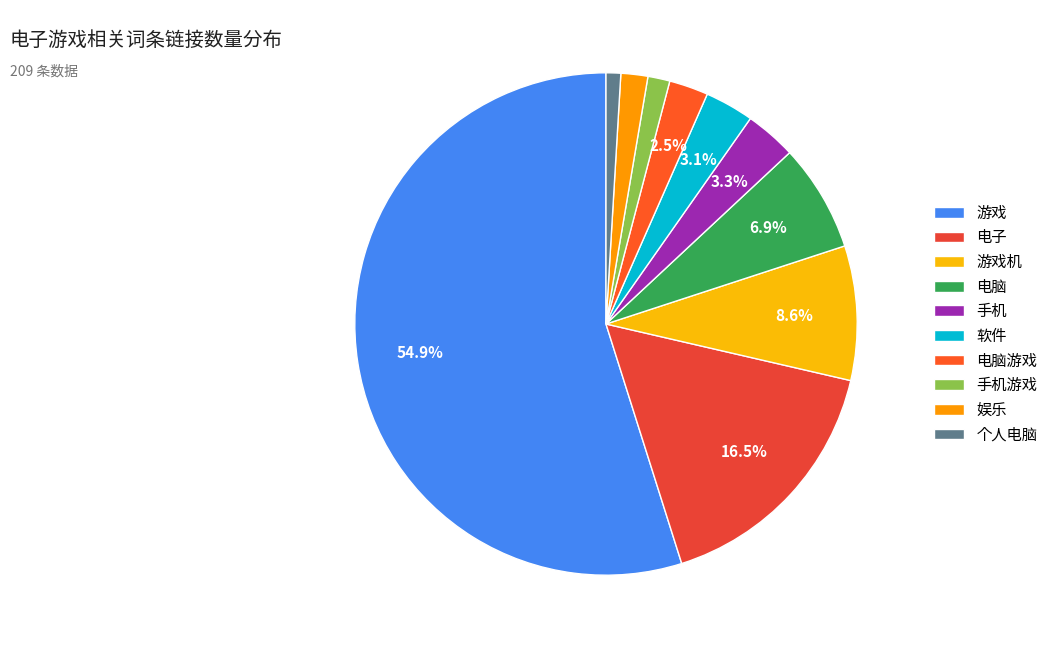

To the nearest percent, what portion does 电子 represent?

17%